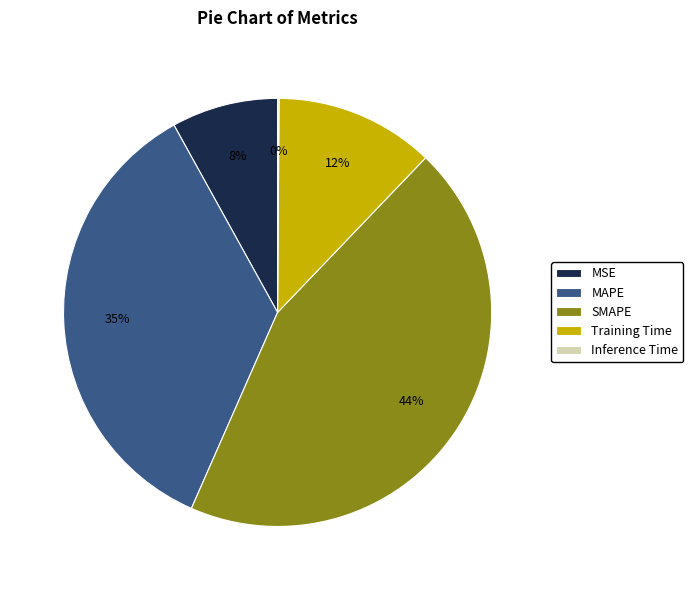

Which slice is the largest?

SMAPE